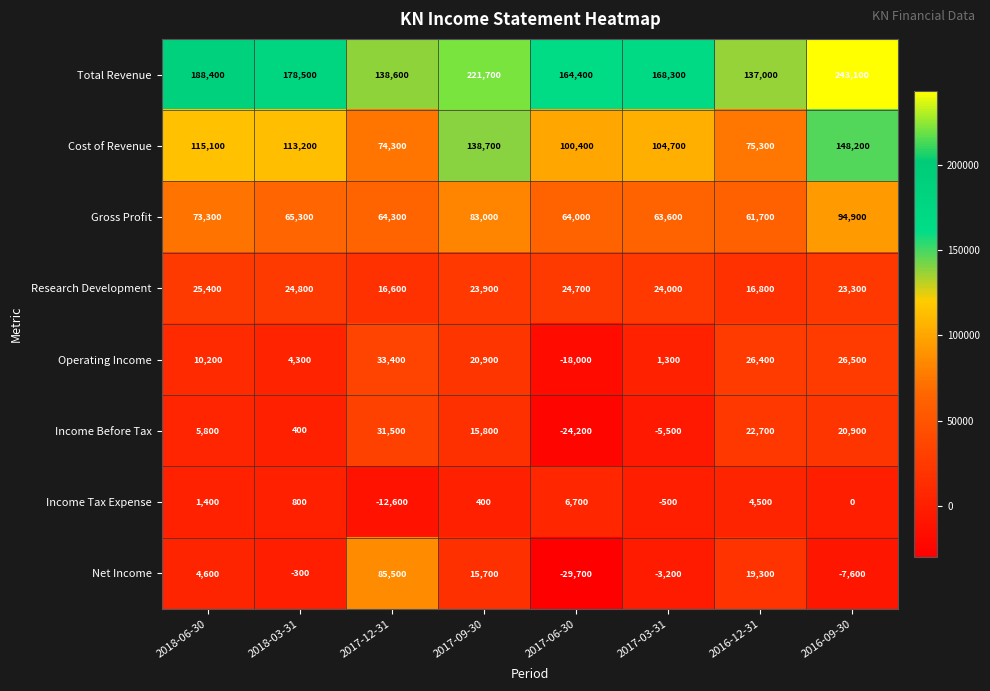

What is the difference between the second highest and minimum values in the Gross Profit series?

21300